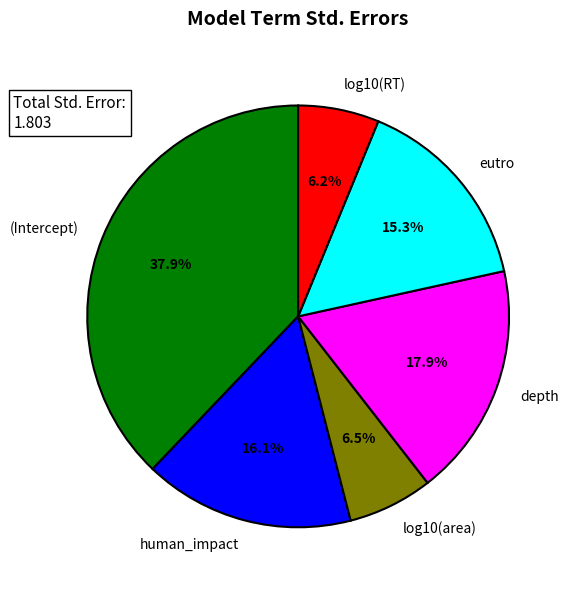

Between log10(area) and (Intercept), which is larger?

(Intercept)